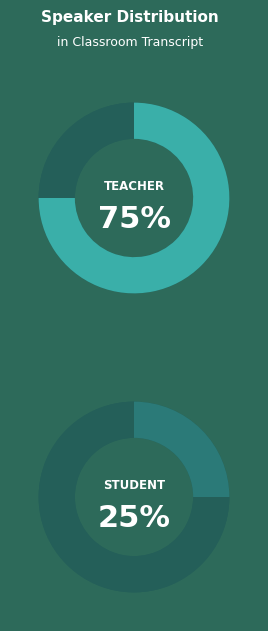

Count the number of slices in the pie.

2